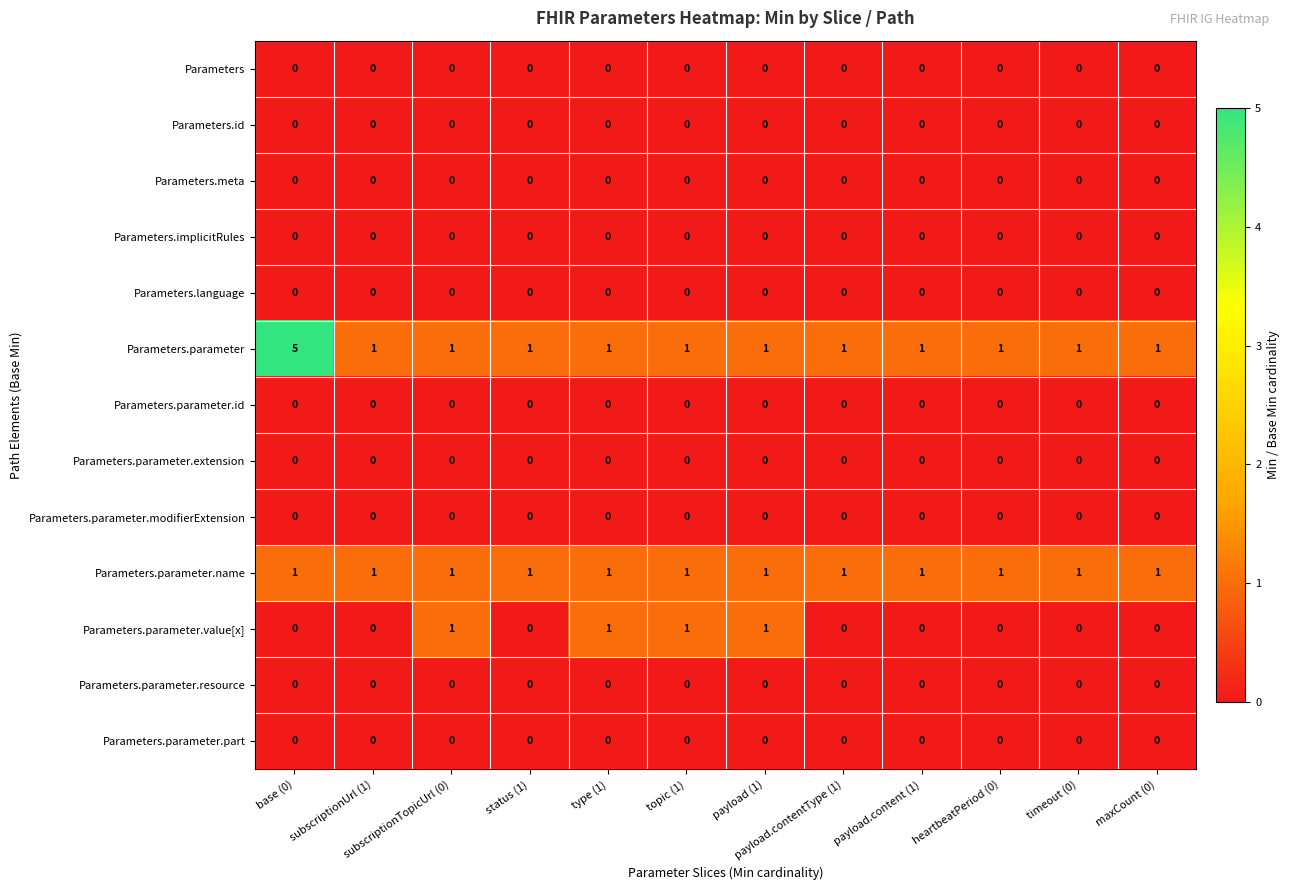

Which series has the largest range (max minus min)?

Parameters.parameter